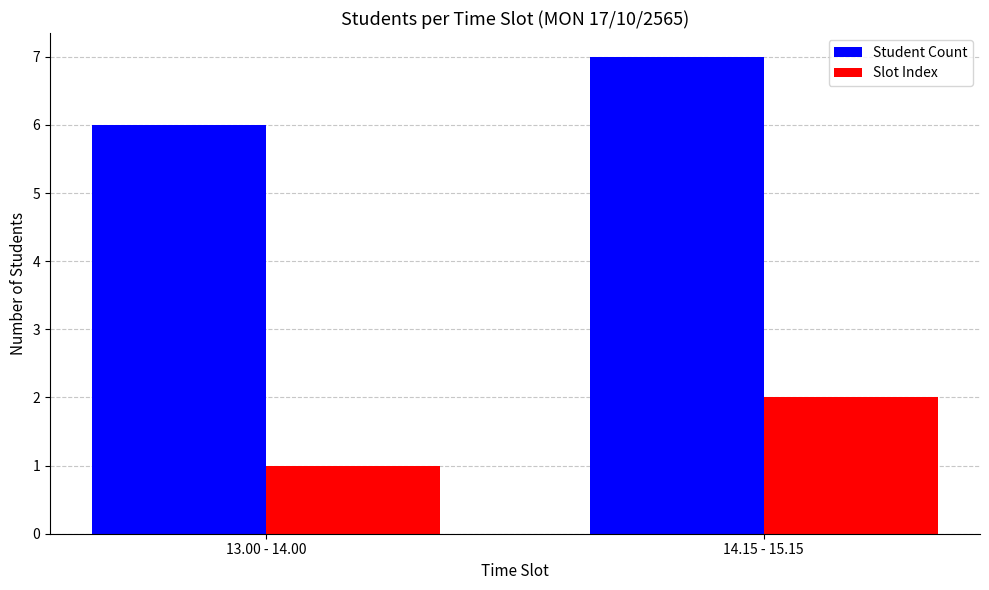

Does the chart contain stacked bars?

No